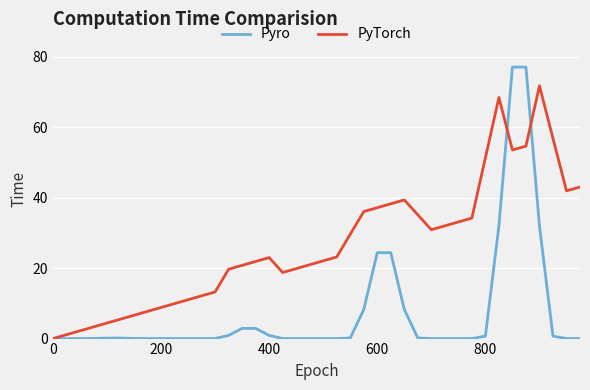

Does the chart display data point markers on the line(s)?

No